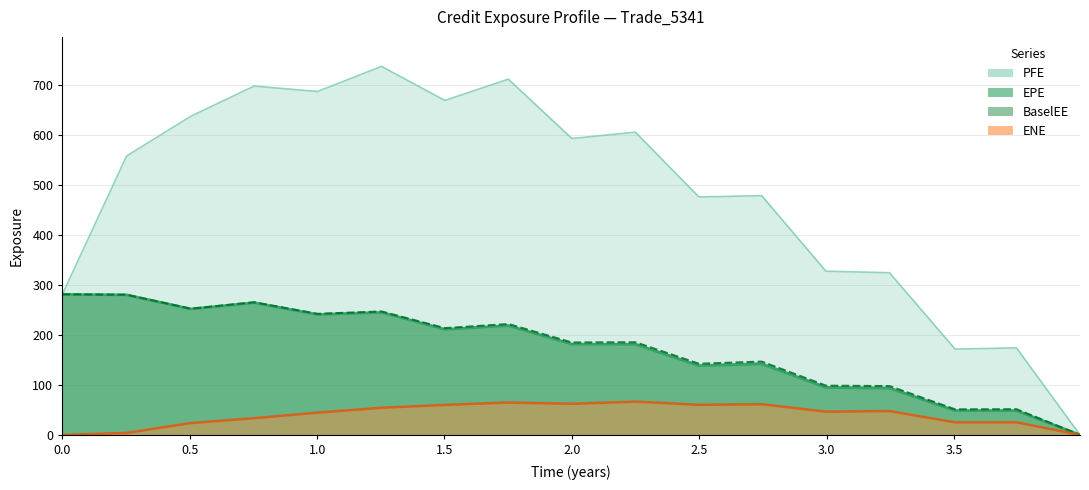

How many lines are shown in the chart?

4